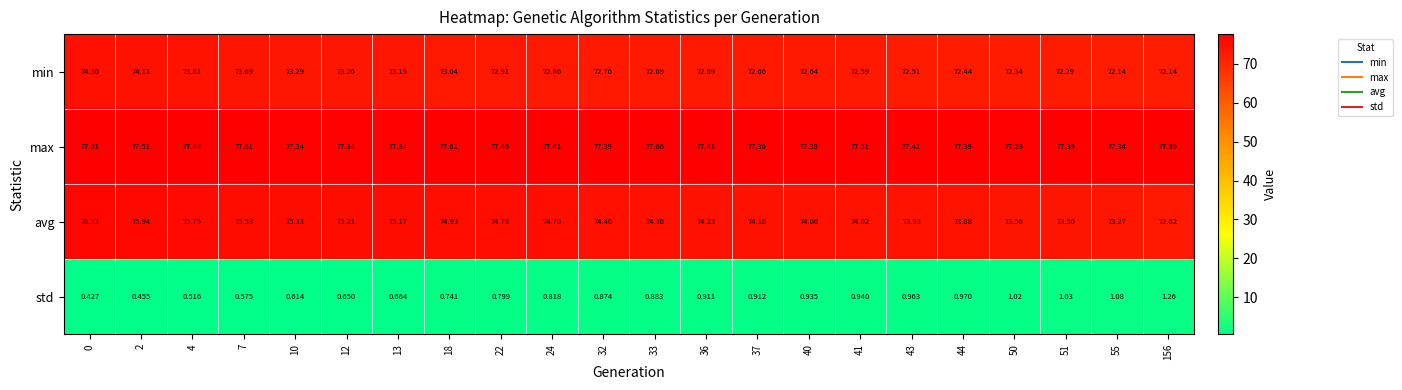

Is the value of min at 44 greater than the value of avg at 40?

No